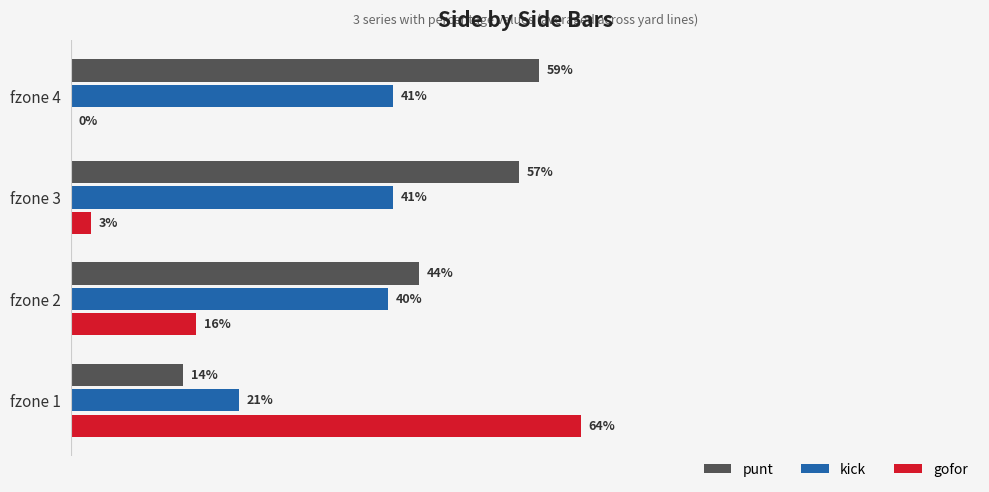

How many groups of bars are there?

4